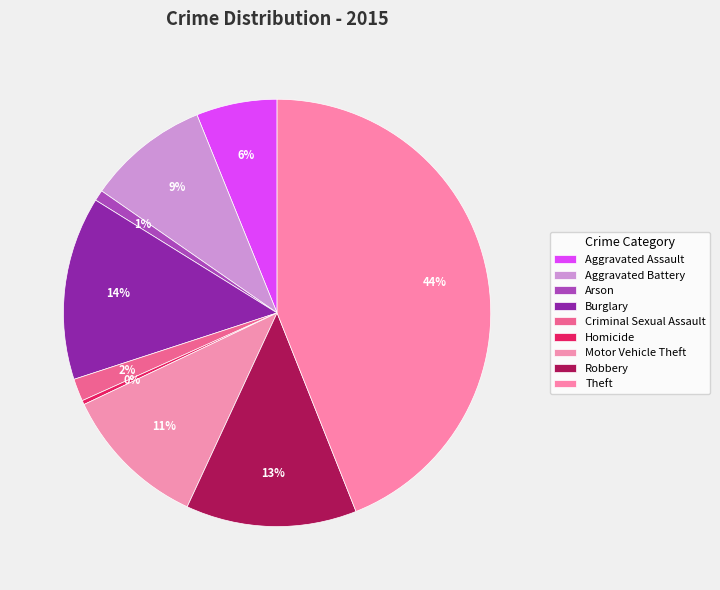

How many slices are in this pie chart?

9